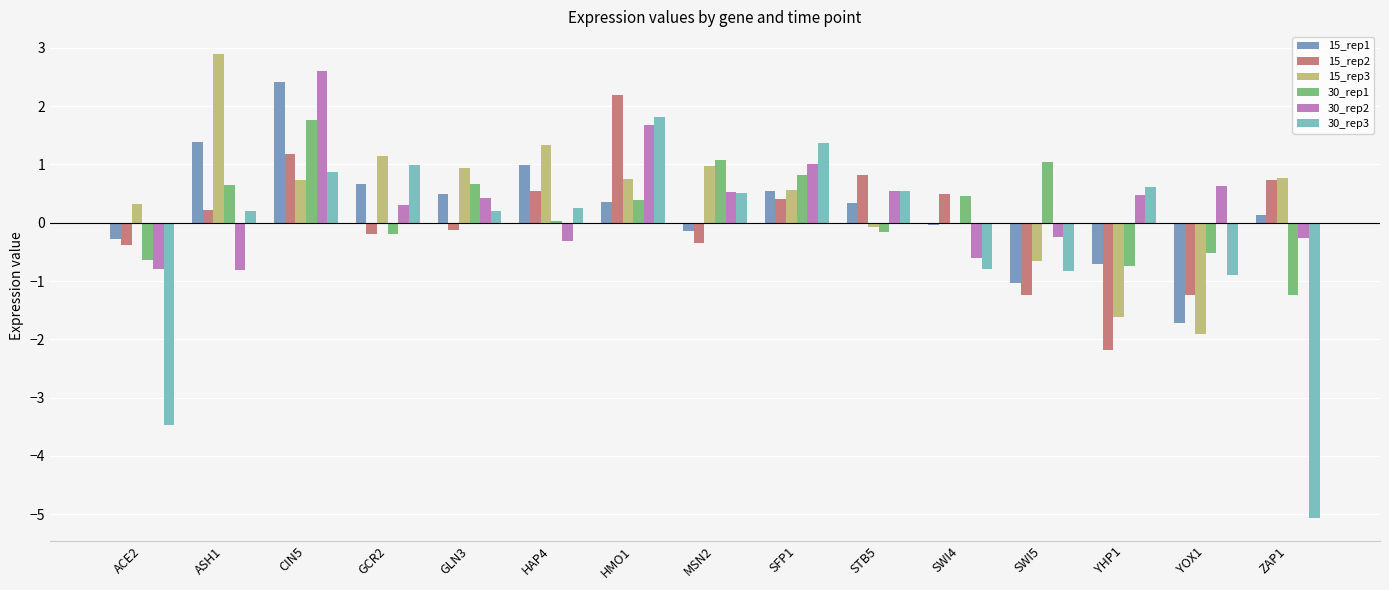

What is the total value across all series at SFP1?

4.7